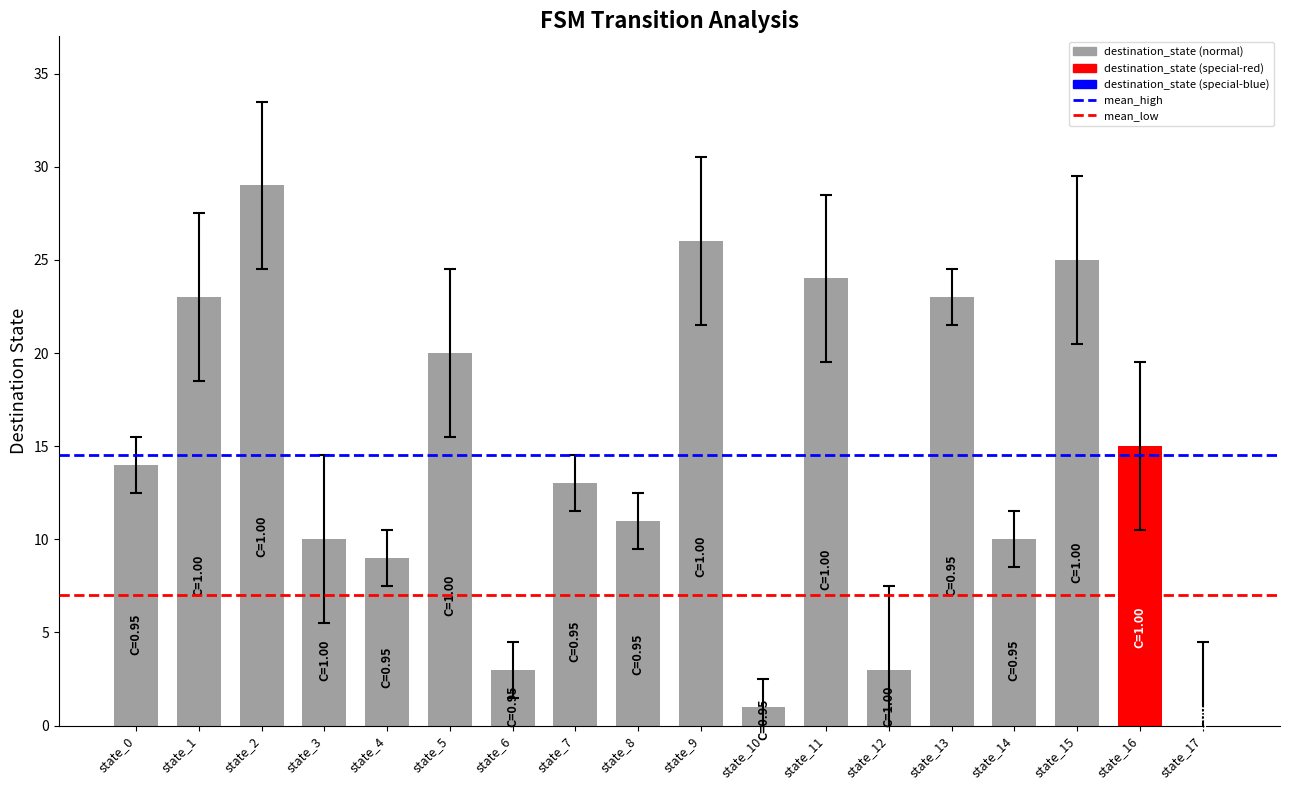

What is the sum of all values?

259